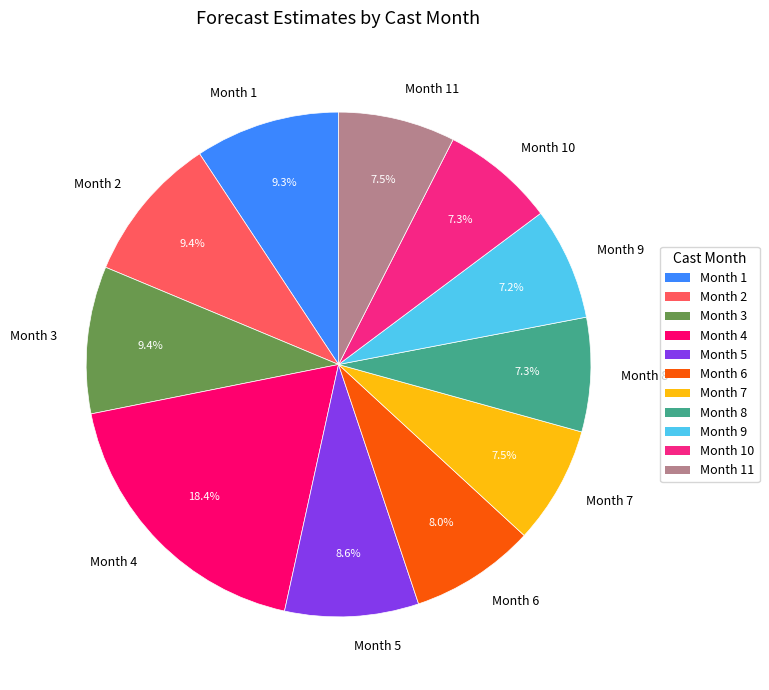

To the nearest percent, what is the difference between the largest and smallest slice percentages?

11%